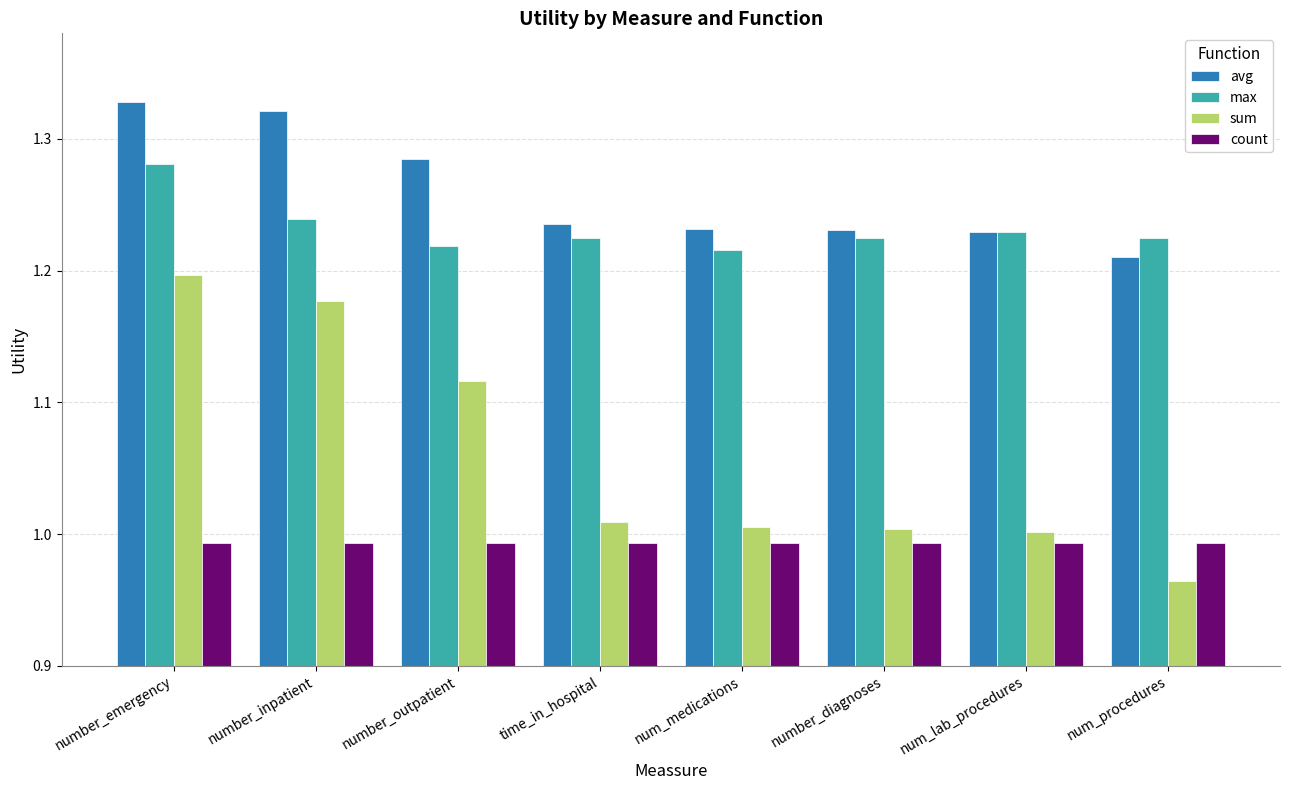

What is the sum of all count values?

7.9